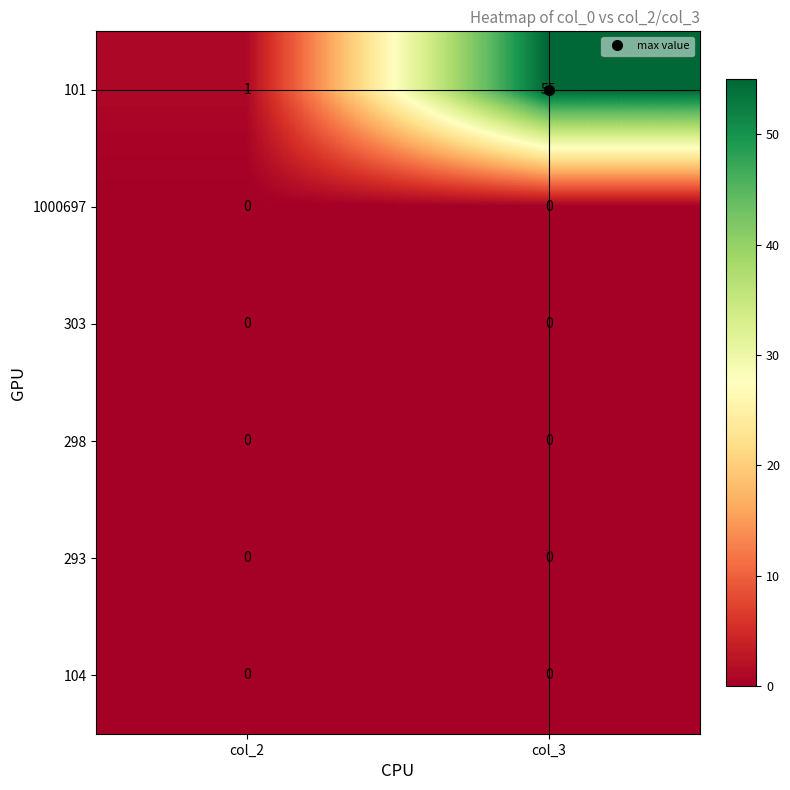

What is the greatest value displayed?

55